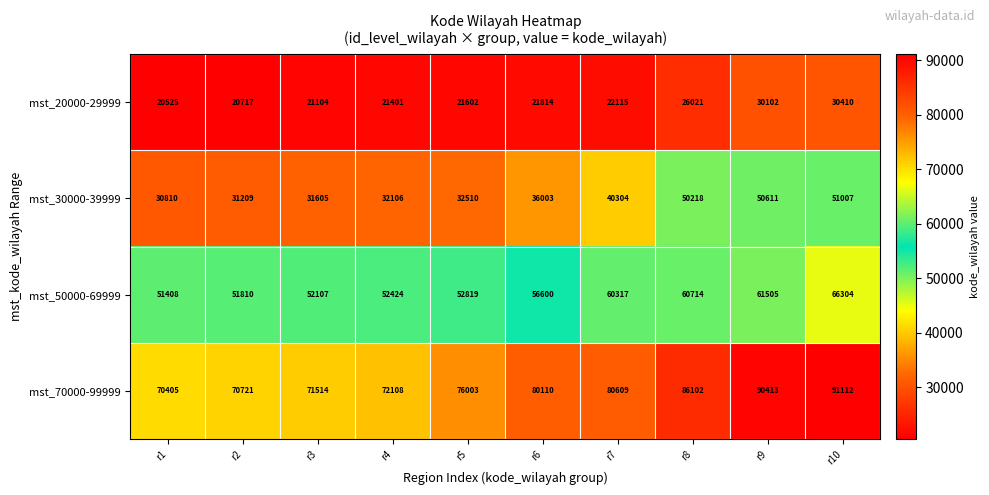

How many data points does each series have?

10